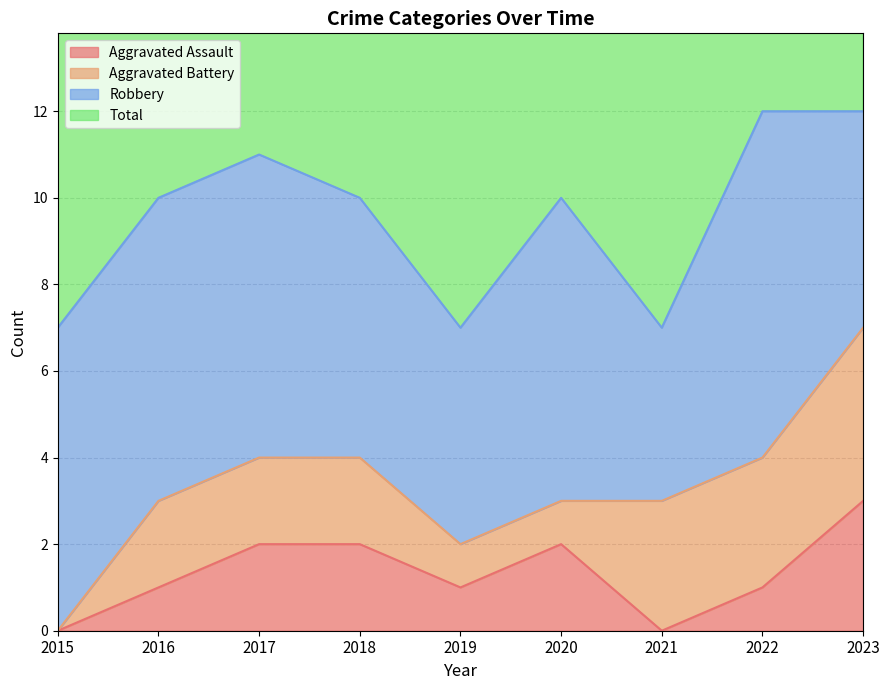

What is the spread (max minus min) of values at 2023?

9